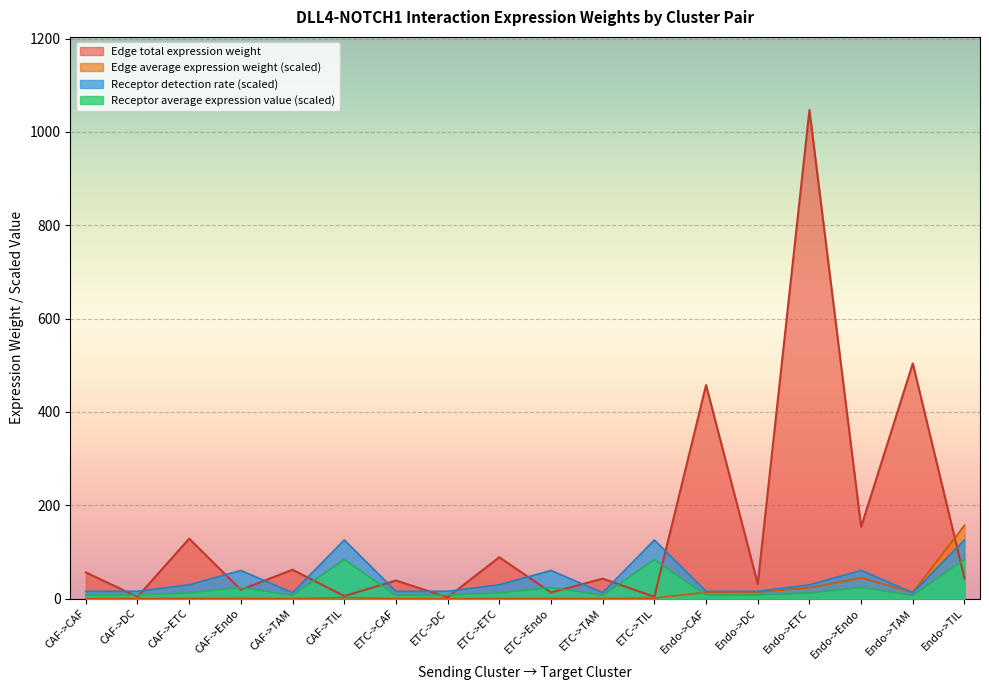

Is it true that Receptor average expression value equals 10.6 at Endo->Endo?

False